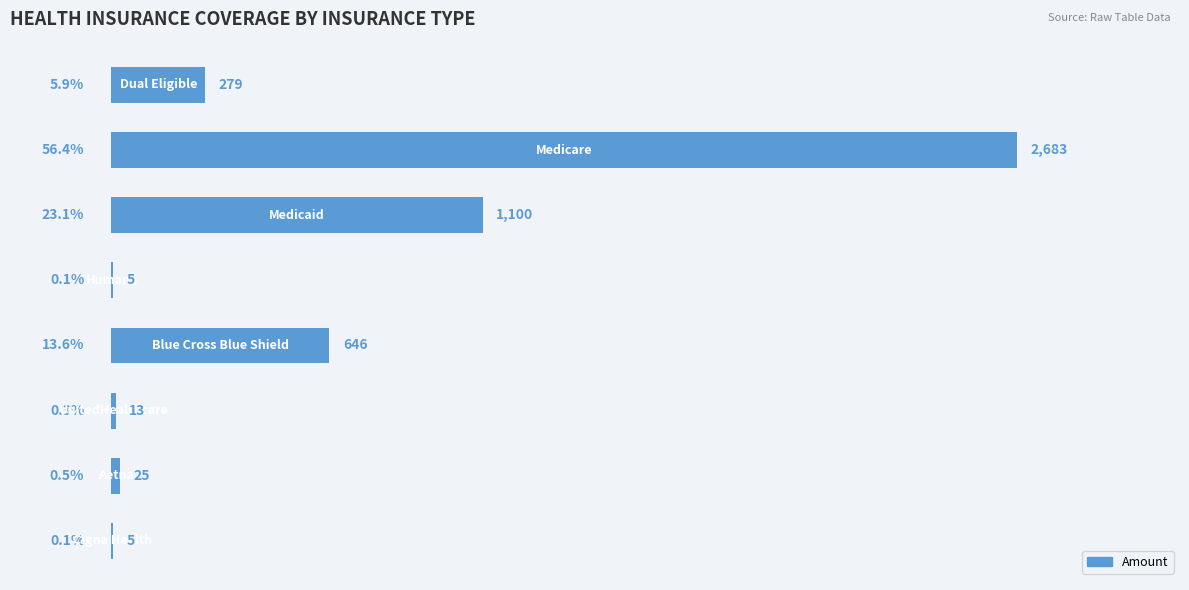

What is the greatest value displayed?

2683